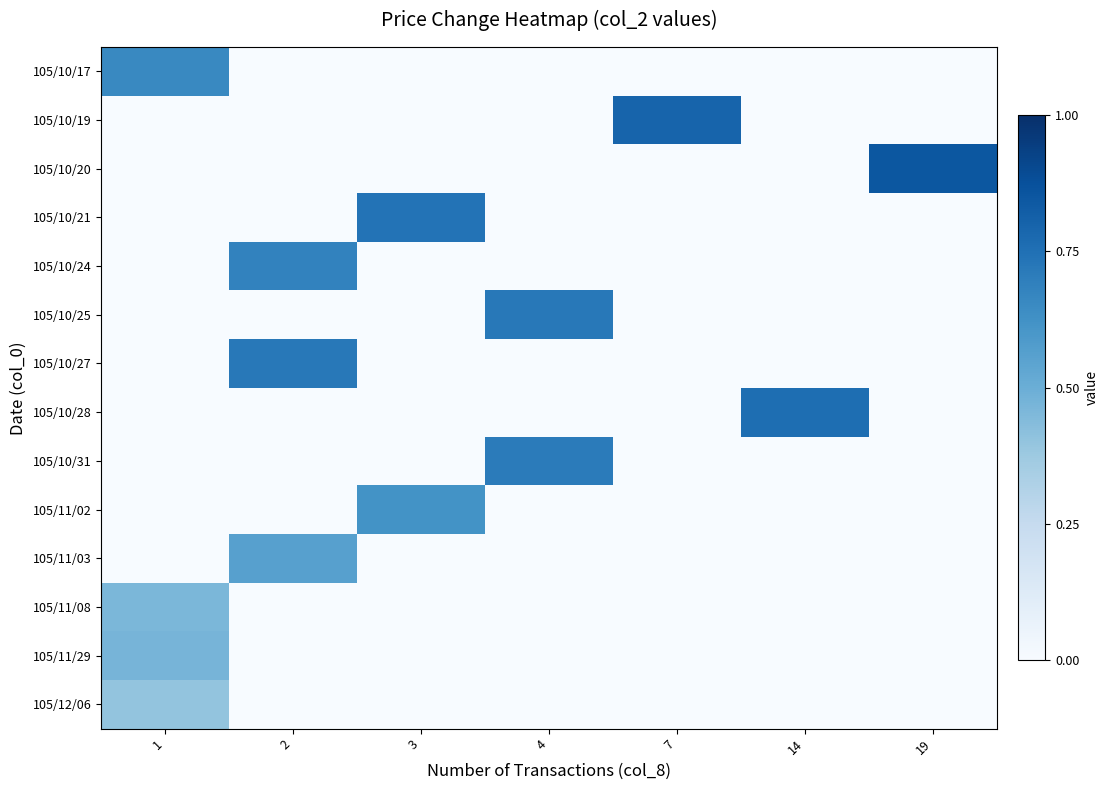

Reading right to left, list all the values displayed in this chart.

105/10/17: 19=0.0	14=0.0	7=0.0	4=0.0	3=0.0	2=0.0	1=0.7
105/10/19: 19=0.0	14=0.0	7=0.8	4=0.0	3=0.0	2=0.0	1=0.0
105/10/20: 19=0.8	14=0.0	7=0.0	4=0.0	3=0.0	2=0.0	1=0.0
105/10/21: 19=0.0	14=0.0	7=0.0	4=0.0	3=0.7	2=0.0	1=0.0
105/10/24: 19=0.0	14=0.0	7=0.0	4=0.0	3=0.0	2=0.7	1=0.0
105/10/25: 19=0.0	14=0.0	7=0.0	4=0.7	3=0.0	2=0.0	1=0.0
105/10/27: 19=0.0	14=0.0	7=0.0	4=0.0	3=0.0	2=0.7	1=0.0
105/10/28: 19=0.0	14=0.8	7=0.0	4=0.0	3=0.0	2=0.0	1=0.0
105/10/31: 19=0.0	14=0.0	7=0.0	4=0.7	3=0.0	2=0.0	1=0.0
105/11/02: 19=0.0	14=0.0	7=0.0	4=0.0	3=0.6	2=0.0	1=0.0
105/11/03: 19=0.0	14=0.0	7=0.0	4=0.0	3=0.0	2=0.6	1=0.0
105/11/08: 19=0.0	14=0.0	7=0.0	4=0.0	3=0.0	2=0.0	1=0.5
105/11/29: 19=0.0	14=0.0	7=0.0	4=0.0	3=0.0	2=0.0	1=0.5
105/12/06: 19=0.0	14=0.0	7=0.0	4=0.0	3=0.0	2=0.0	1=0.4